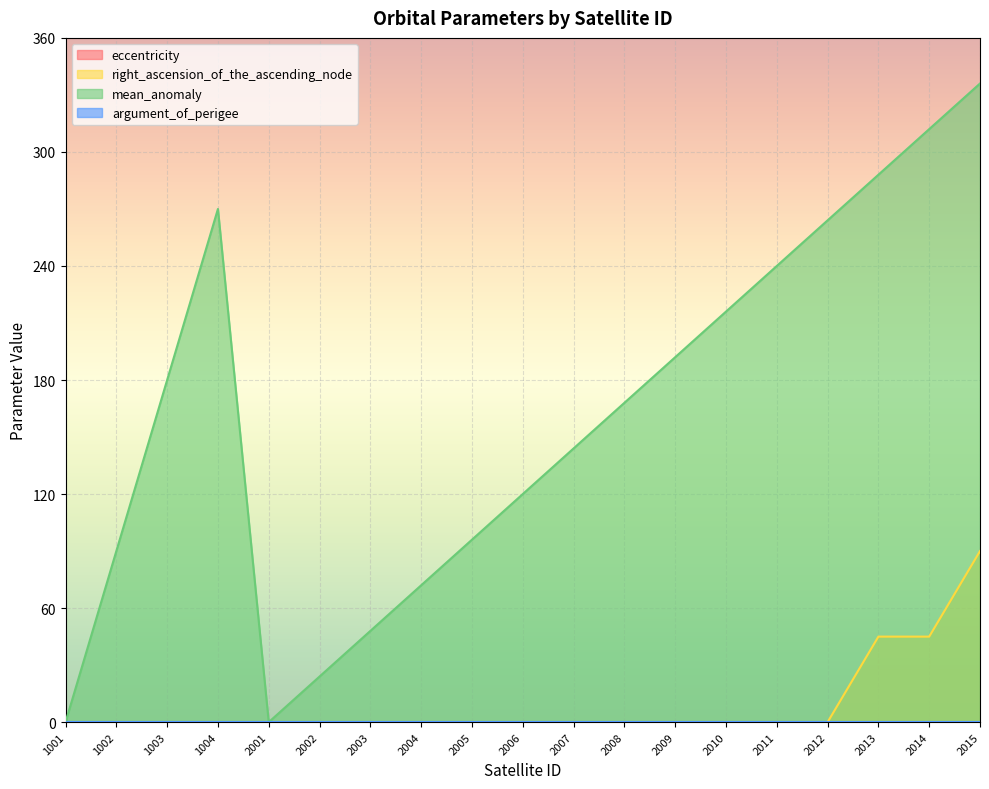

Reading left to right, transcribe all the data shown in this chart.

right_ascension_of_the_ascending_node: 1001=0	1002=0	1003=0	1004=0	2001=0	2002=0	2003=0	2004=0	2005=0	2006=0	2007=0	2008=0	2009=0	2010=0	2011=0	2012=0	2013=45	2014=45	2015=90
mean_anomaly: 1001=0	1002=90	1003=180	1004=270	2001=0	2002=24	2003=48	2004=72	2005=96	2006=120	2007=144	2008=168	2009=192	2010=216	2011=240	2012=264	2013=288	2014=312	2015=336